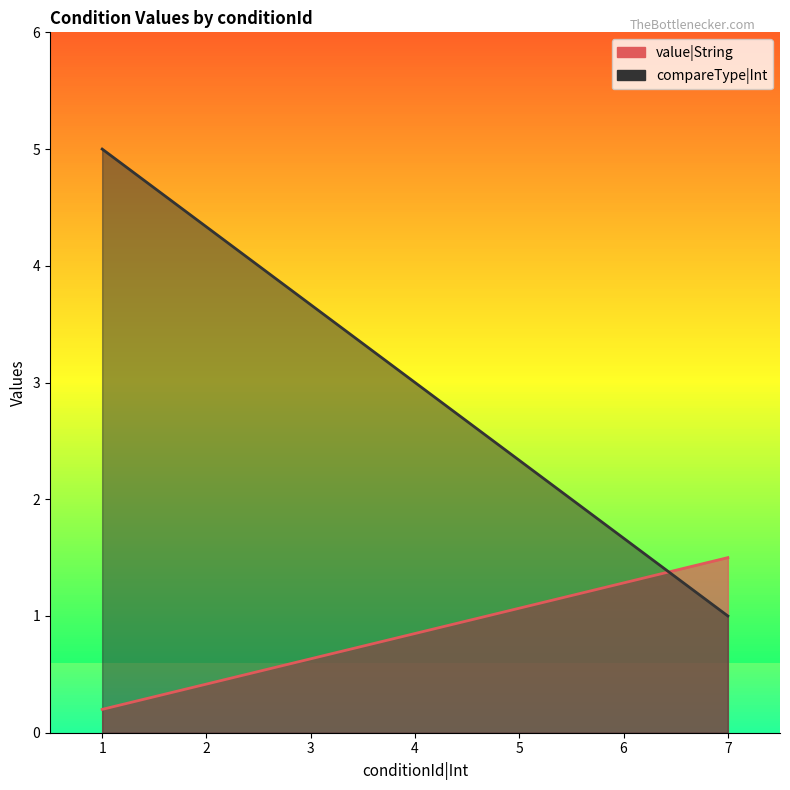

What is the average value of the value|String series?

0.9